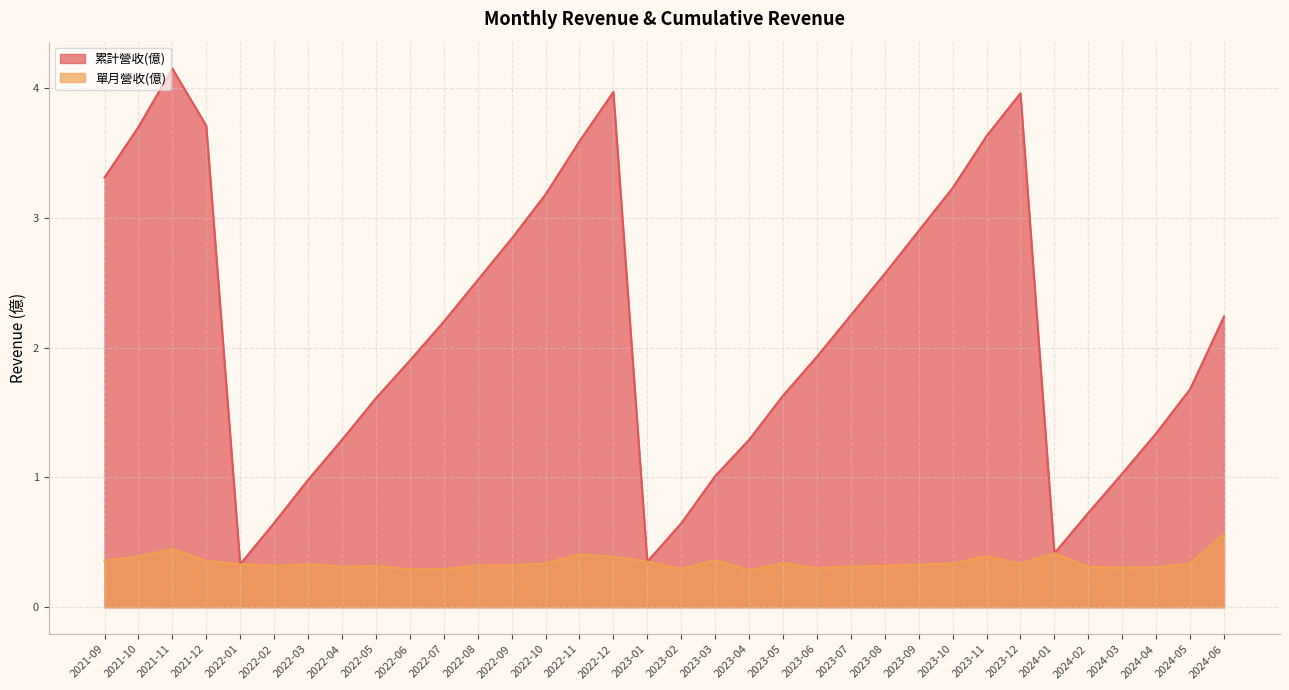

Reading left to right, extract all data points from this chart.

累計營收(億): 3.3	3.7	4.2	3.7	0.3	0.6	1.0	1.3	1.6	1.9	2.2	2.5	2.8	3.2	3.6	4.0	0.4	0.6	1.0	1.3	1.6	1.9	2.2	2.6	2.9	3.2	3.6	4.0	0.4	0.7	1.0	1.3	1.7	2.2
單月營收(億): 0.4	0.4	0.4	0.4	0.3	0.3	0.3	0.3	0.3	0.3	0.3	0.3	0.3	0.3	0.4	0.4	0.4	0.3	0.4	0.3	0.3	0.3	0.3	0.3	0.3	0.3	0.4	0.3	0.4	0.3	0.3	0.3	0.3	0.6